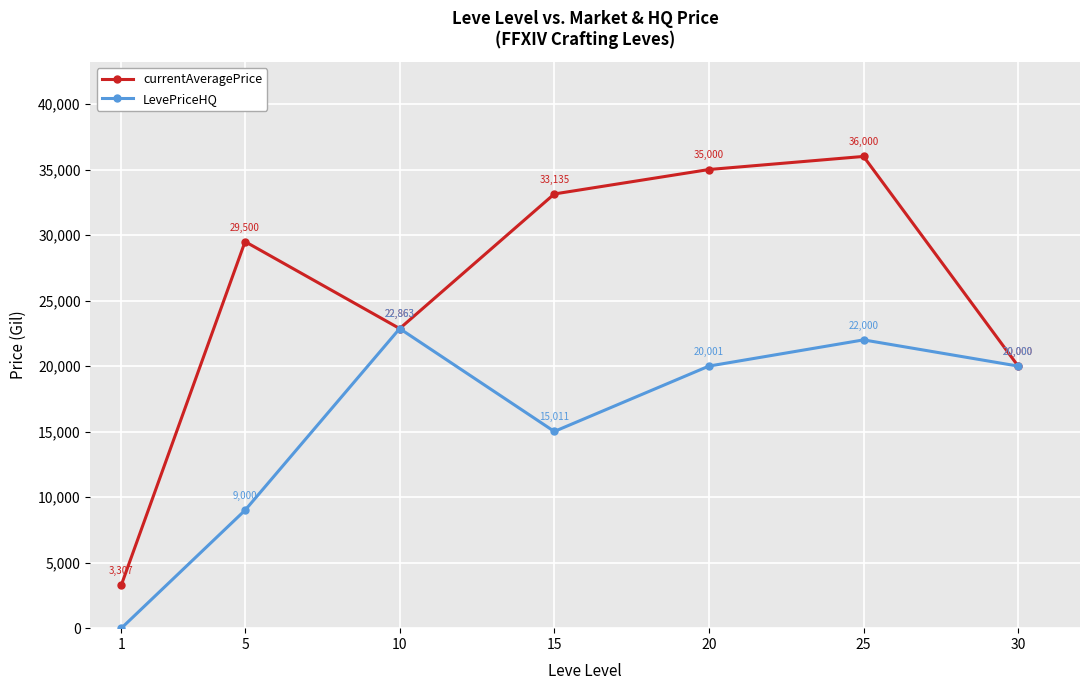

Is this an area chart (filled region under the line)?

No